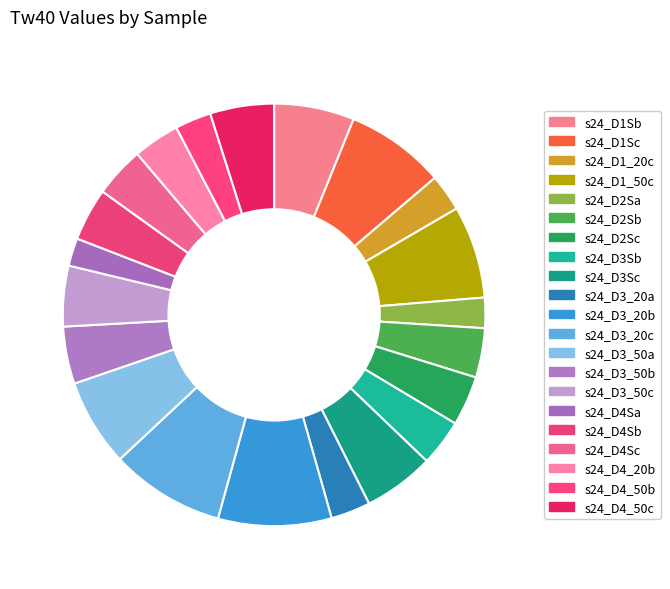

What percentage is the s24_D4_50c slice, to the nearest percent?

5%